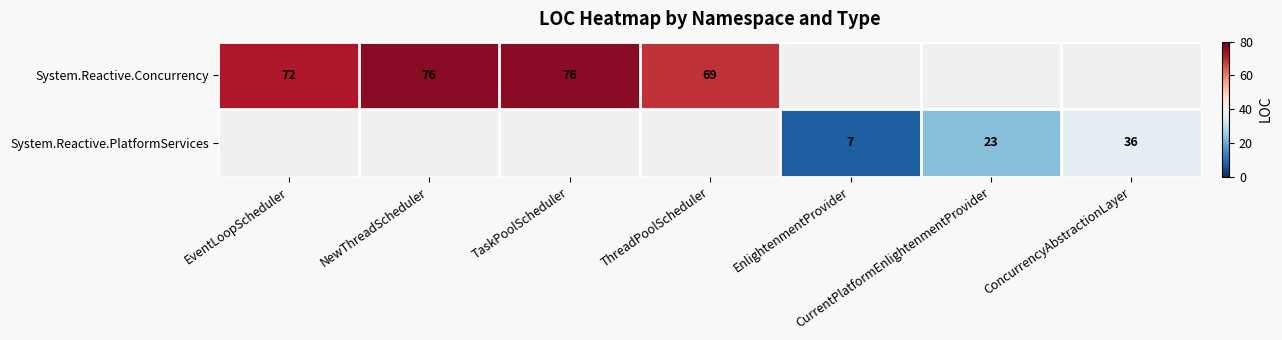

The System.Reactive.PlatformServices series shows 34 at CurrentPlatformEnlightenmentProvider. True or false?

False